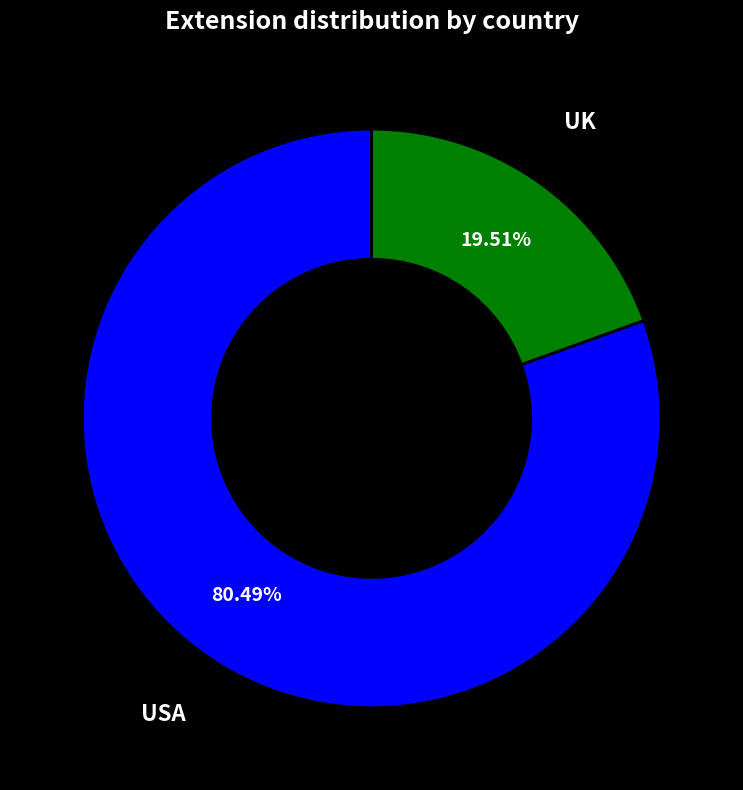

Count the number of slices in the pie.

2